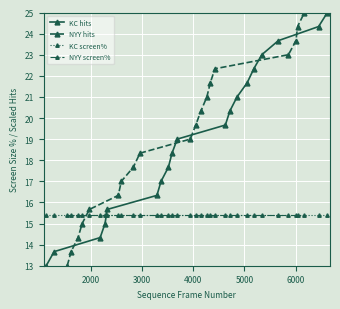

What is the value of the KC screen% point at the 4th from the left?

15.4